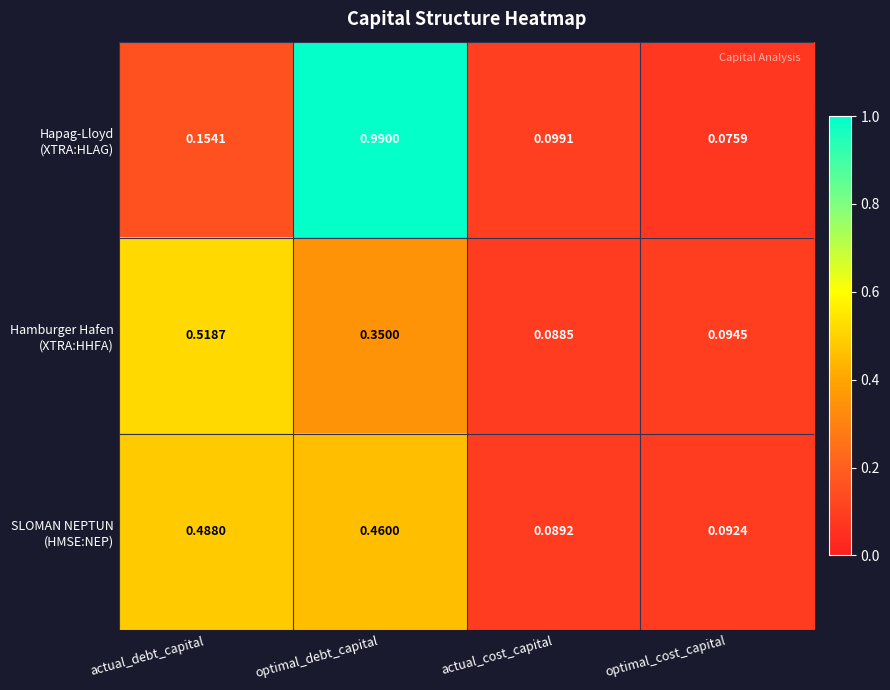

At which category is the sum across all series the highest?

optimal_debt_capital